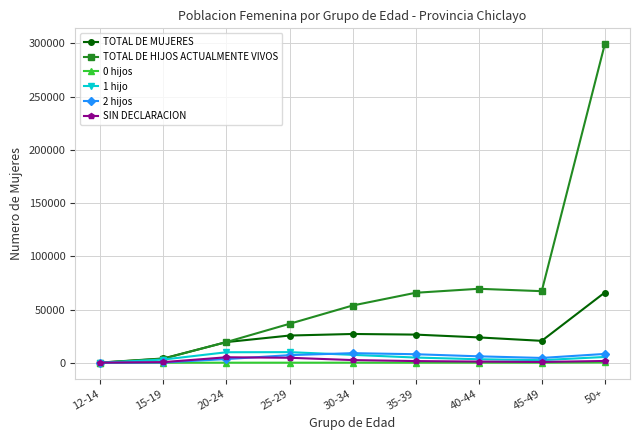

What is the difference between the maximum and second lowest values in the SIN DECLARACION series?

4564